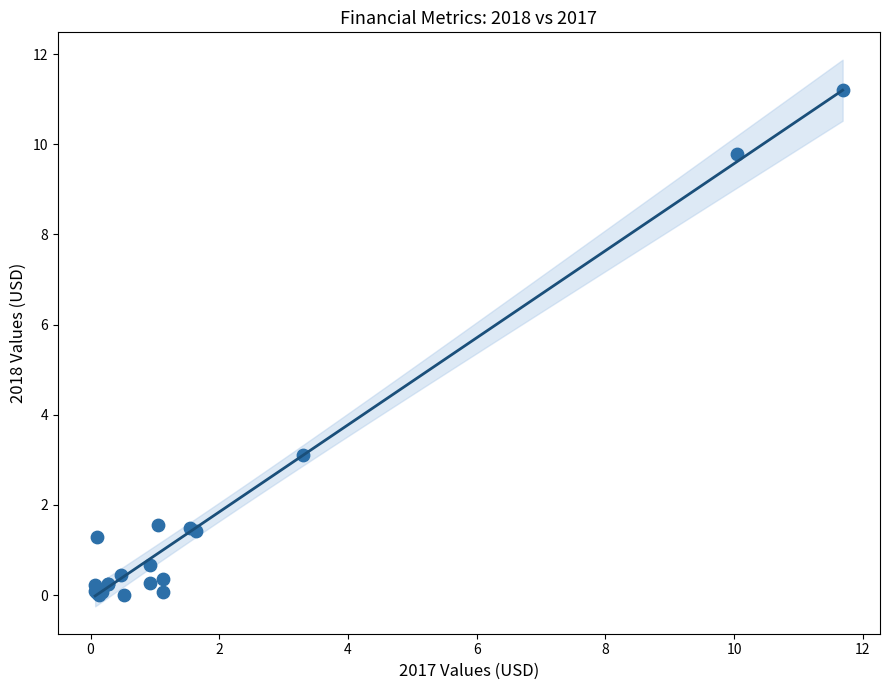

What Y value in the scatter plot is closest to 5?

3.1